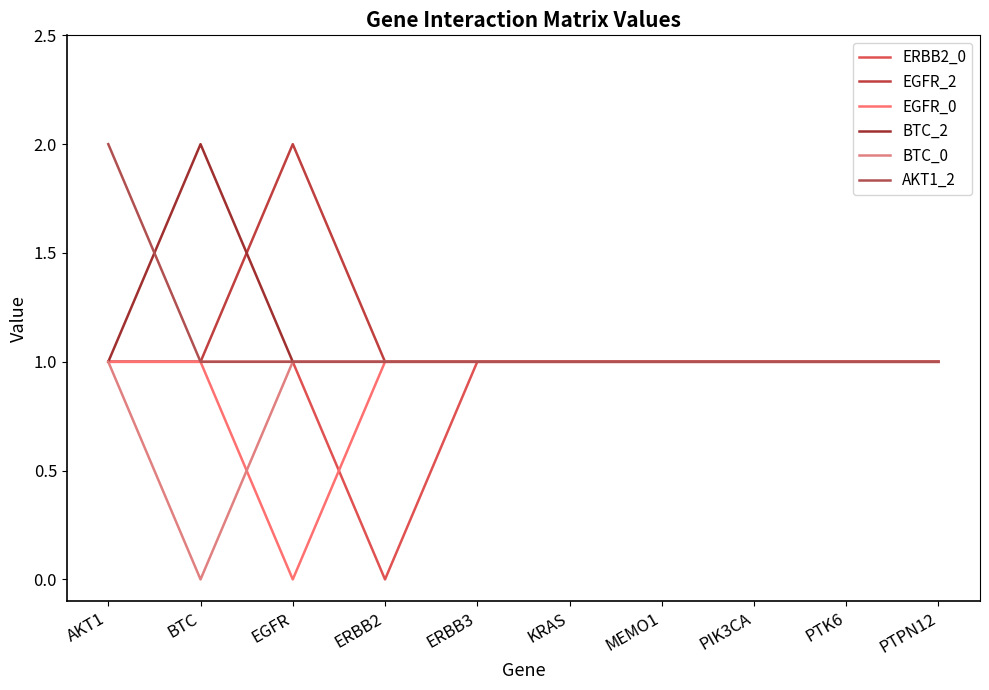

Reading left to right, list all the values displayed in this chart.

ERBB2_0: AKT1=1	BTC=1	EGFR=1	ERBB2=0	ERBB3=1	KRAS=1	MEMO1=1	PIK3CA=1	PTK6=1	PTPN12=1
EGFR_2: AKT1=1	BTC=1	EGFR=2	ERBB2=1	ERBB3=1	KRAS=1	MEMO1=1	PIK3CA=1	PTK6=1	PTPN12=1
EGFR_0: AKT1=1	BTC=1	EGFR=0	ERBB2=1	ERBB3=1	KRAS=1	MEMO1=1	PIK3CA=1	PTK6=1	PTPN12=1
BTC_2: AKT1=1	BTC=2	EGFR=1	ERBB2=1	ERBB3=1	KRAS=1	MEMO1=1	PIK3CA=1	PTK6=1	PTPN12=1
BTC_0: AKT1=1	BTC=0	EGFR=1	ERBB2=1	ERBB3=1	KRAS=1	MEMO1=1	PIK3CA=1	PTK6=1	PTPN12=1
AKT1_2: AKT1=2	BTC=1	EGFR=1	ERBB2=1	ERBB3=1	KRAS=1	MEMO1=1	PIK3CA=1	PTK6=1	PTPN12=1